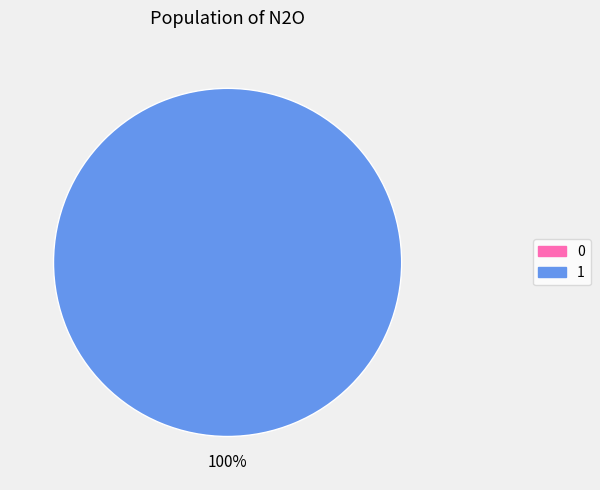

Is the sum of 0 and 1 greater than half?

Yes